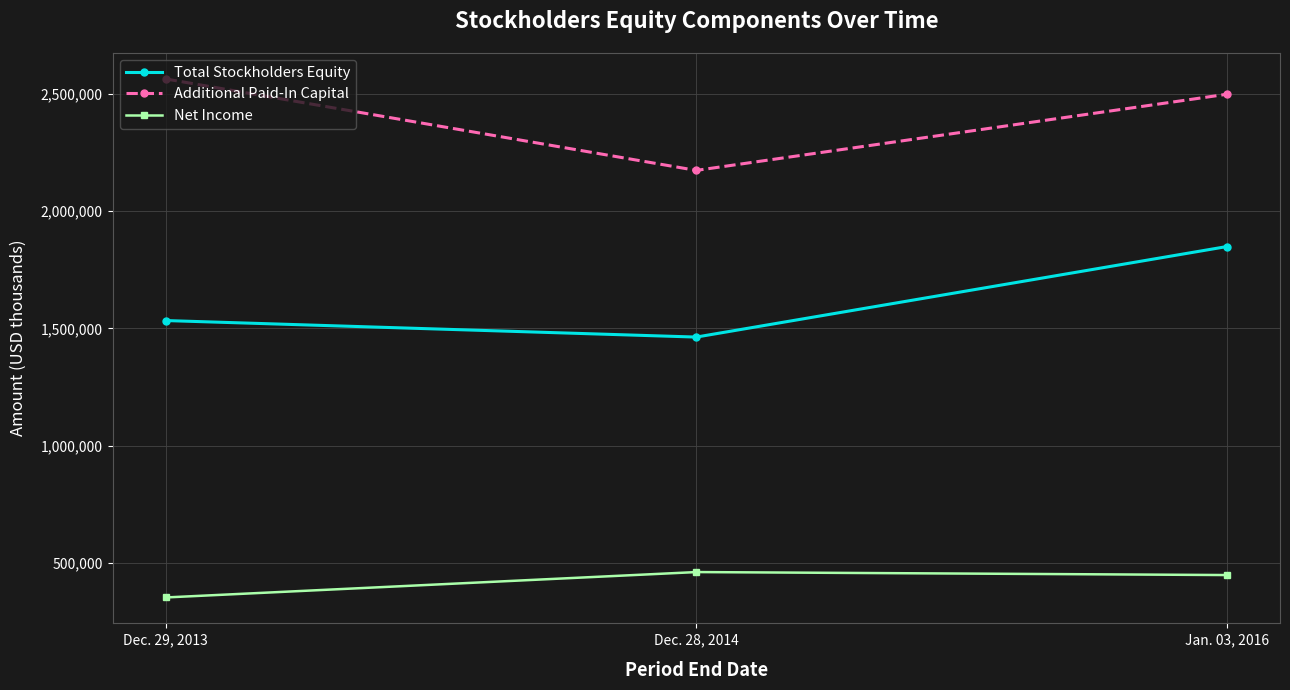

The Net Income series shows 771685 at Dec. 28, 2014. True or false?

False